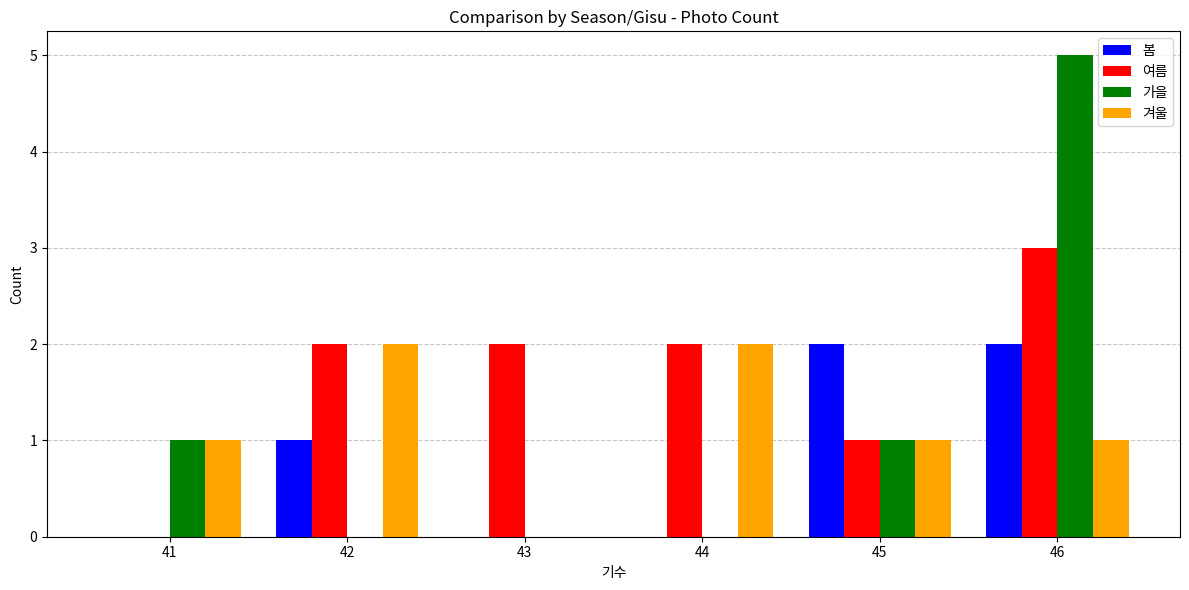

What is the spread (max minus min) of values at 45?

1